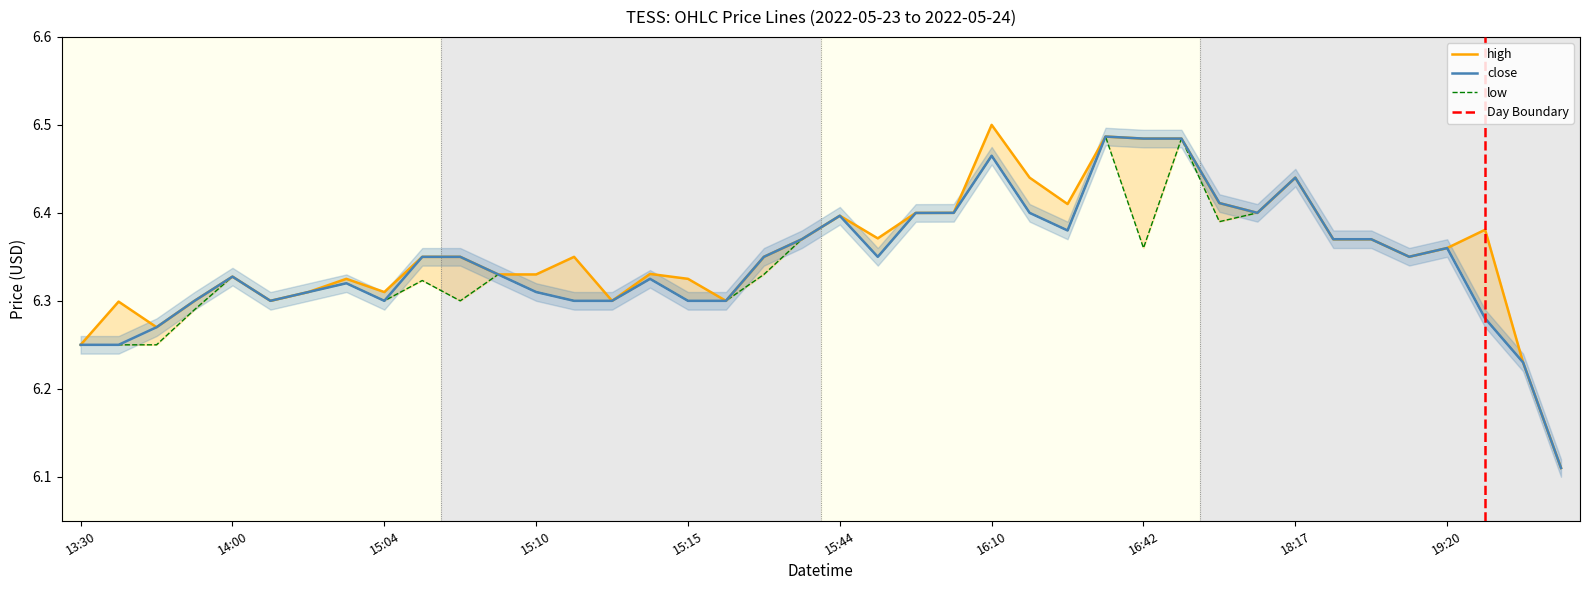

In low, how many points are lower than both neighbors (excluding endpoints)?

8